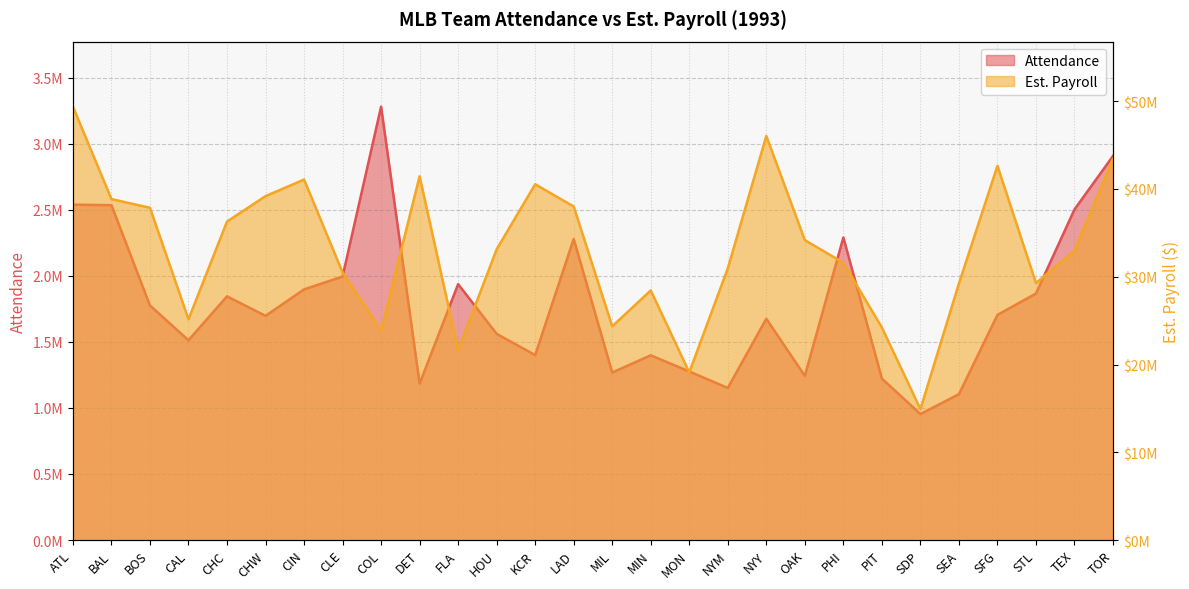

Is it true that Est. Payroll equals 30956583 at NYM?

True